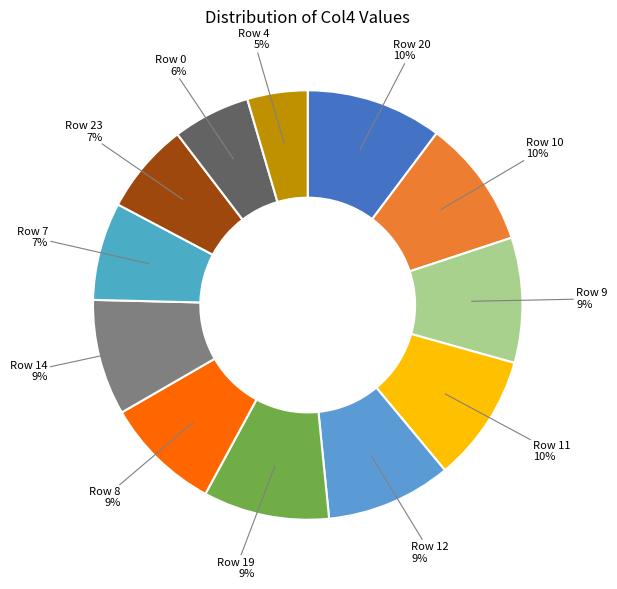

How many slices are in this pie chart?

12